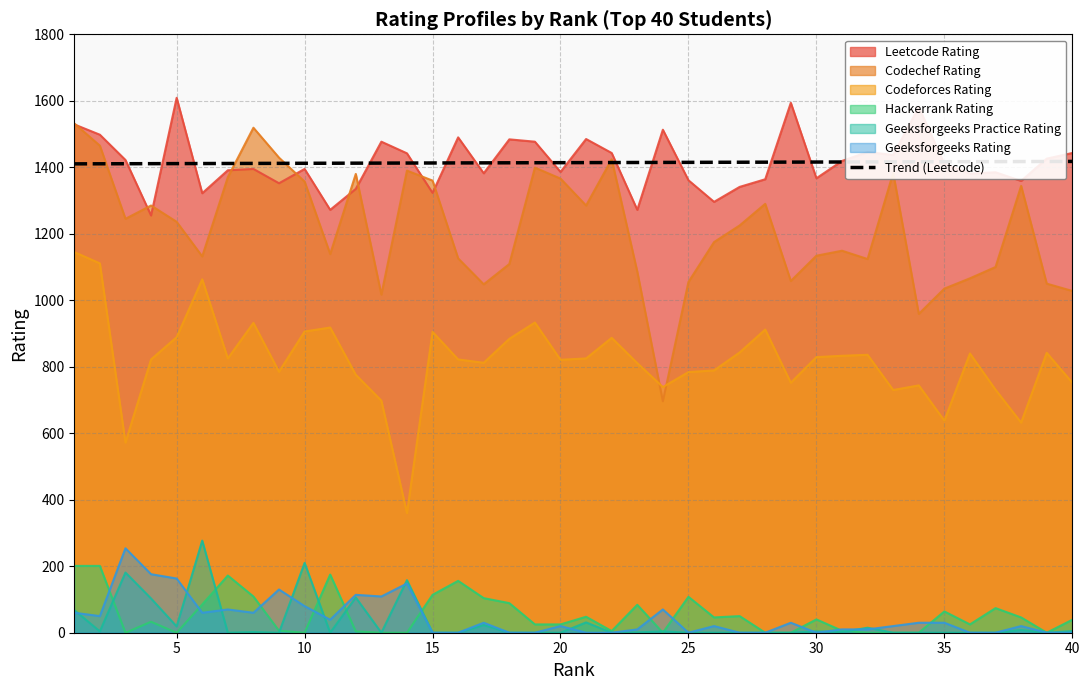

What is the highest value of the Geeksforgeeks Rating series?

254.0